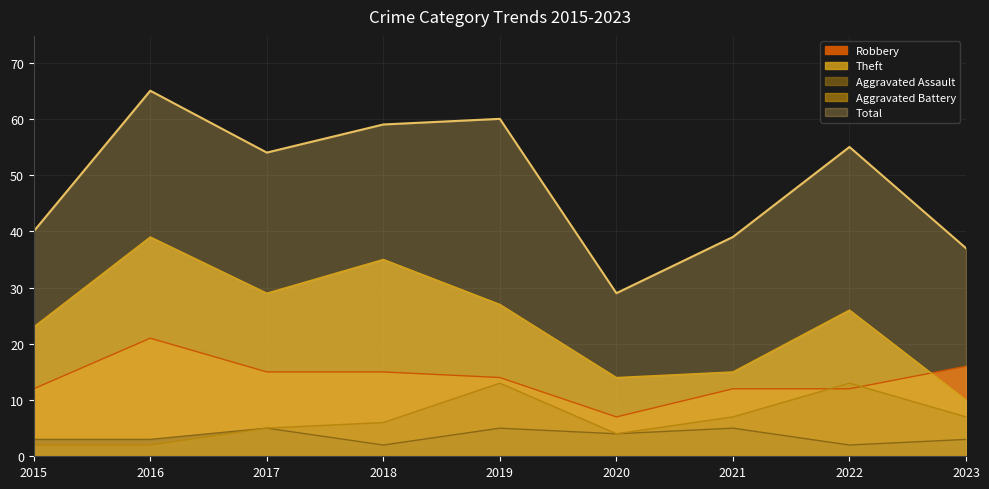

Reading left to right, extract all data points from this chart.

Robbery: 12	21	15	15	14	7	12	12	16
Theft: 23	39	29	35	27	14	15	26	10
Aggravated Assault: 3	3	5	2	5	4	5	2	3
Aggravated Battery: 2	2	5	6	13	4	7	13	7
Total: 40	65	54	59	60	29	39	55	37